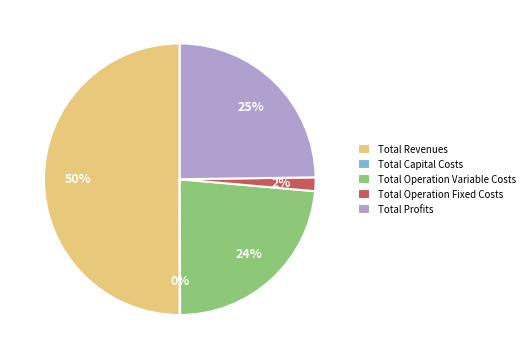

Between Total Profits and Total Operation Fixed Costs, which is larger?

Total Profits